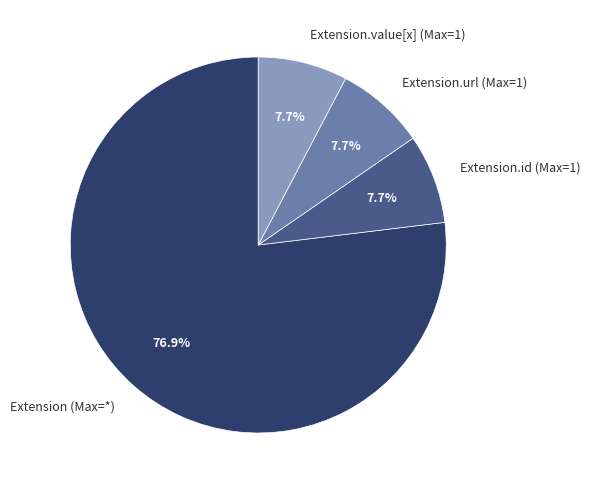

Is Extension (Max=*) the majority of the pie?

Yes